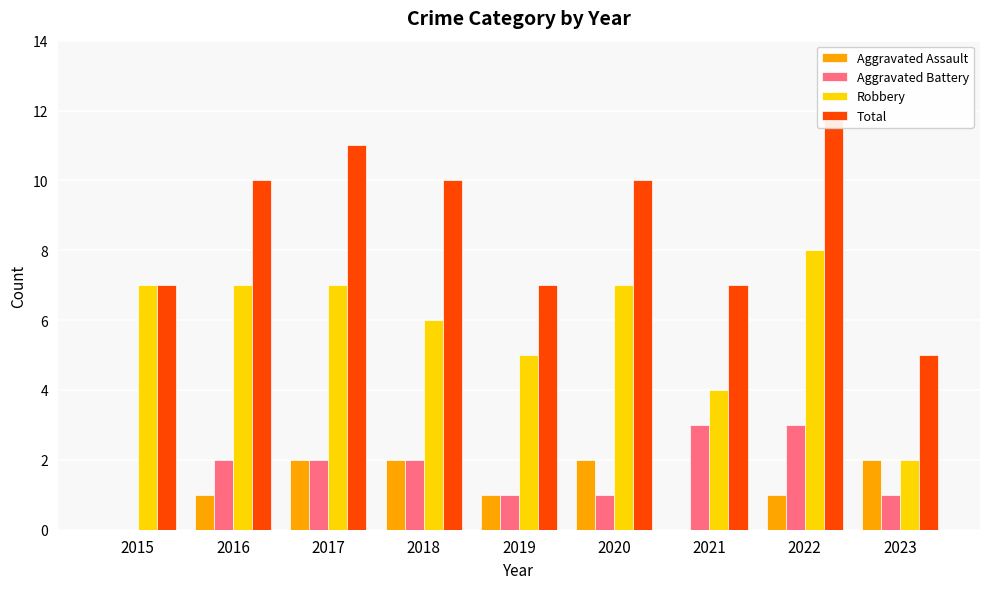

Reading left to right, what are all the values shown in this chart?

Aggravated Assault: 2015=0	2016=1	2017=2	2018=2	2019=1	2020=2	2021=0	2022=1	2023=2
Aggravated Battery: 2015=0	2016=2	2017=2	2018=2	2019=1	2020=1	2021=3	2022=3	2023=1
Robbery: 2015=7	2016=7	2017=7	2018=6	2019=5	2020=7	2021=4	2022=8	2023=2
Total: 2015=7	2016=10	2017=11	2018=10	2019=7	2020=10	2021=7	2022=12	2023=5